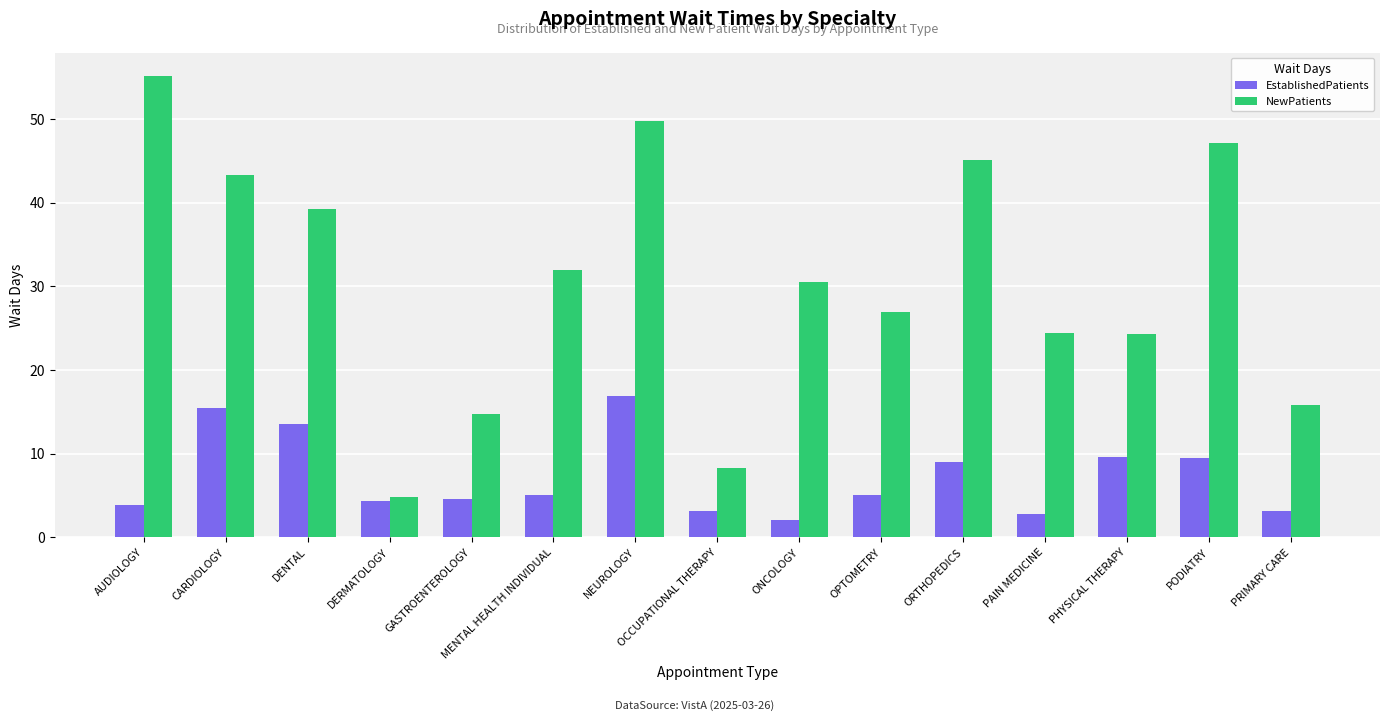

Which series has the largest range (max minus min)?

NewPatients